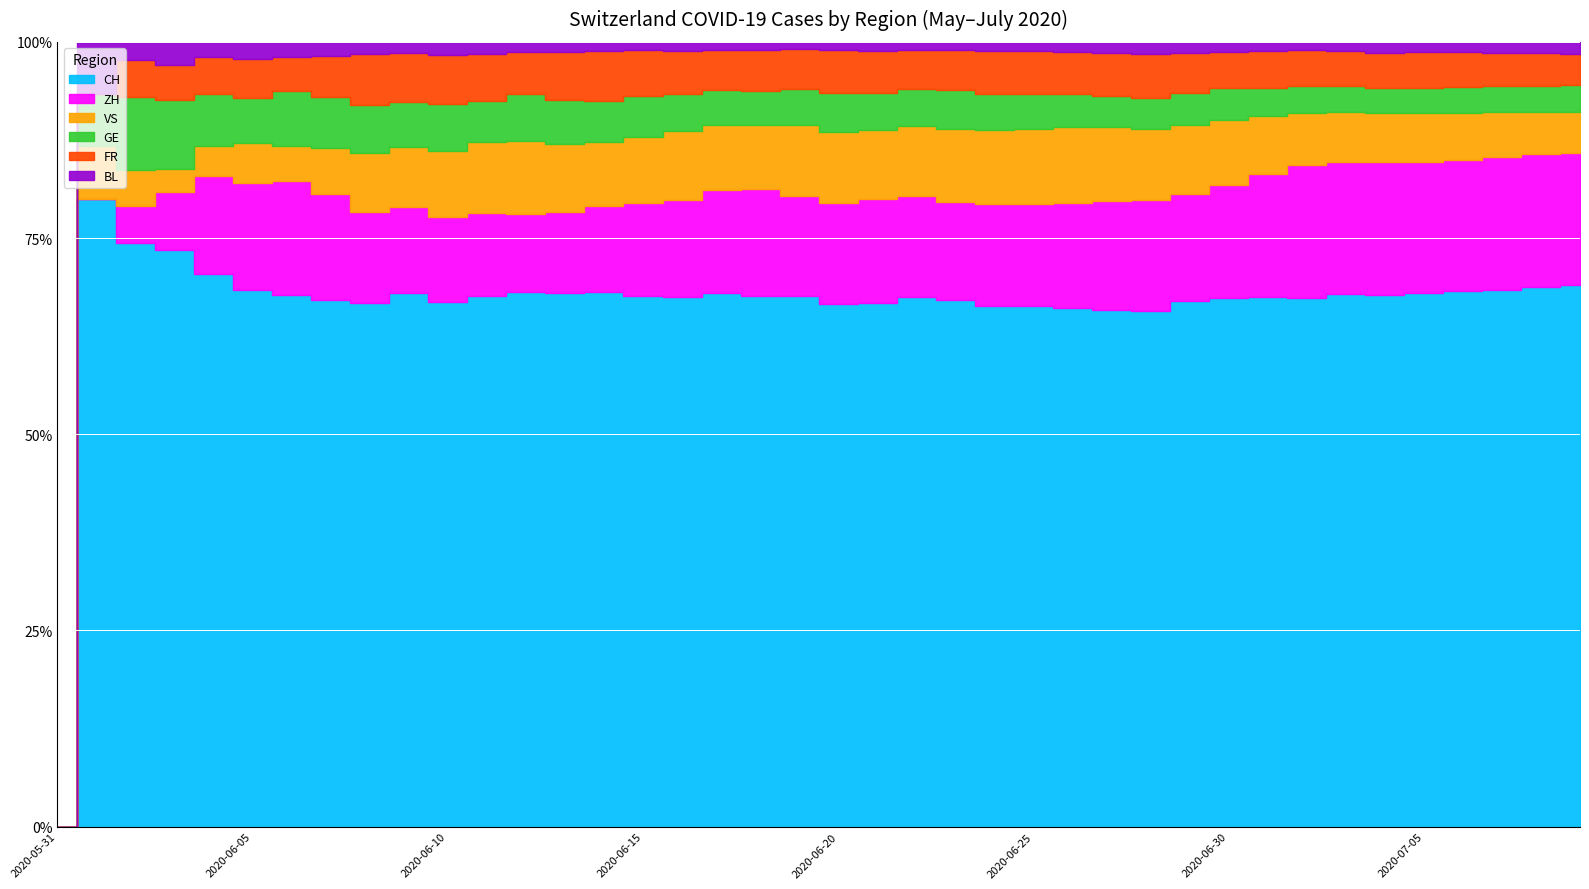

What is the difference between the maximum and minimum values in the VS series?

132